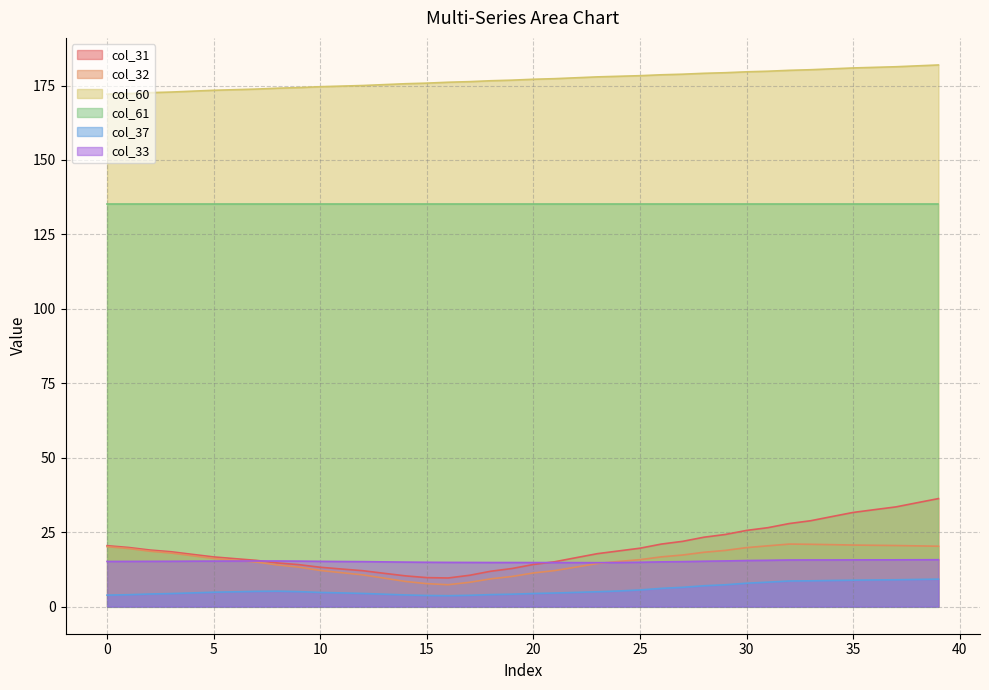

What is the greatest value displayed?

181.9